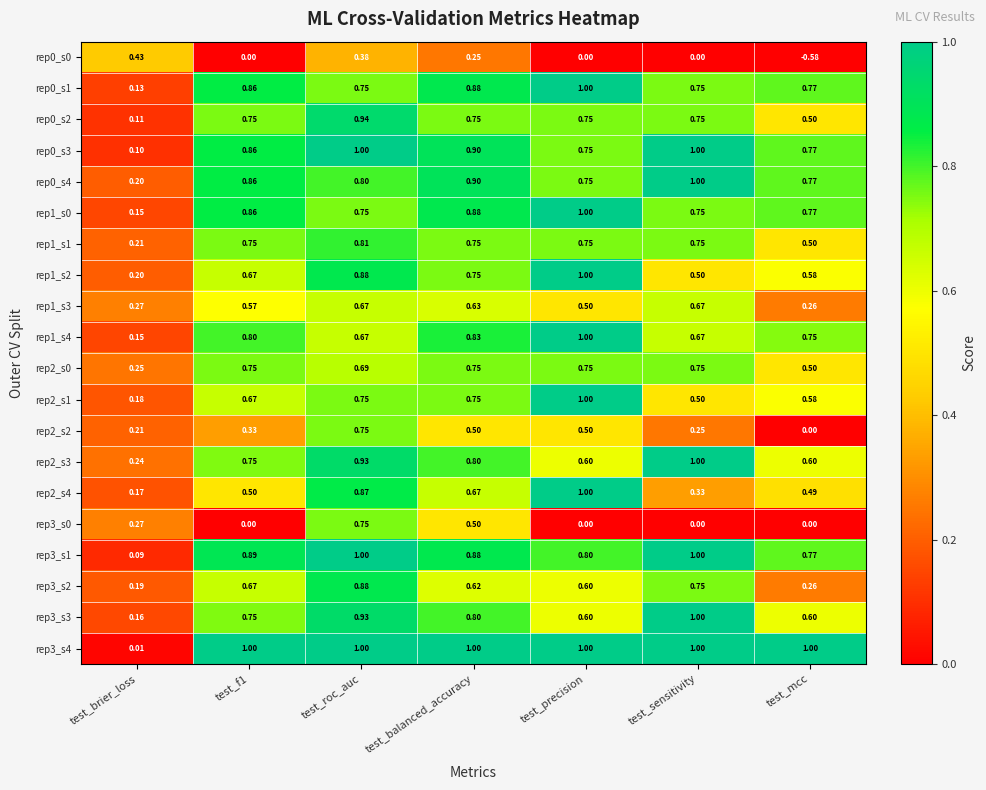

What is the spread (max minus min) of values at test_roc_auc?

0.6